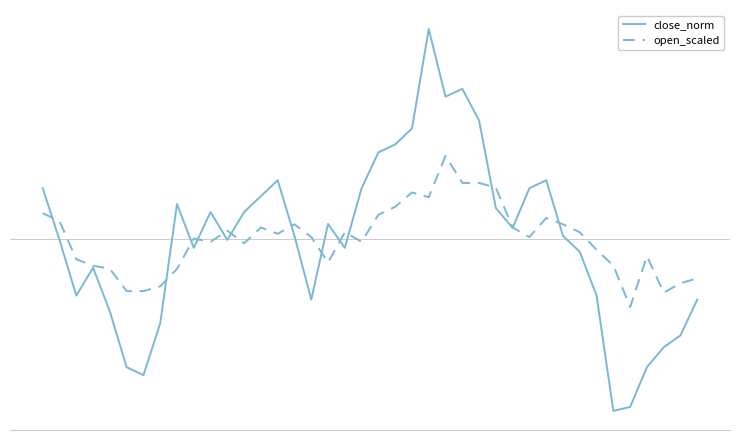

What are all the series names shown in the legend?

close_norm, open_scaled